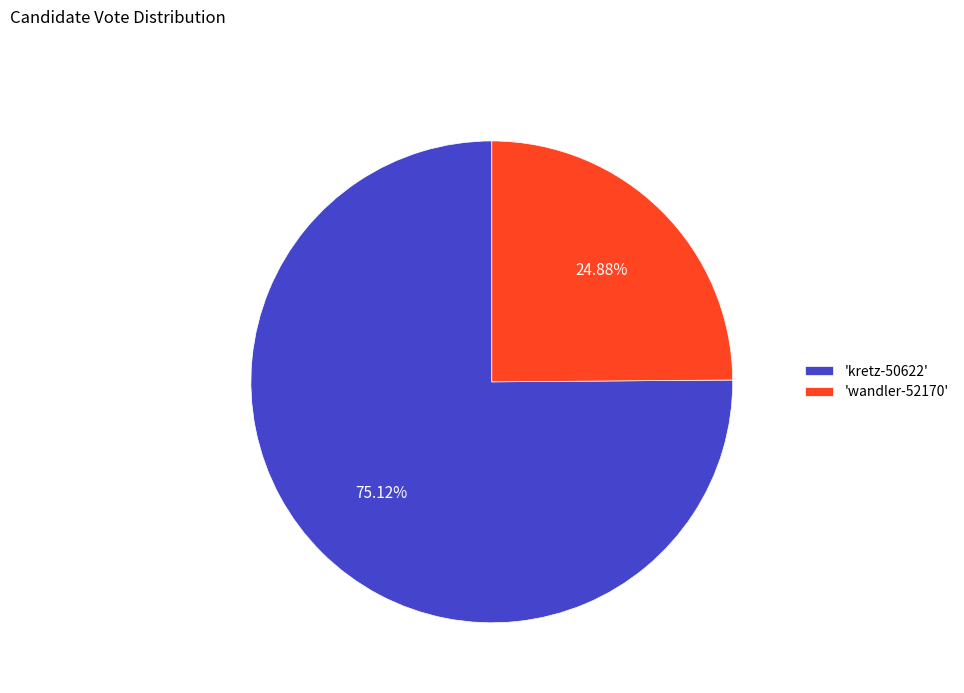

Approximately how many times larger is the value at 'wandler-52170' compared to 'kretz-50622'?

0.3